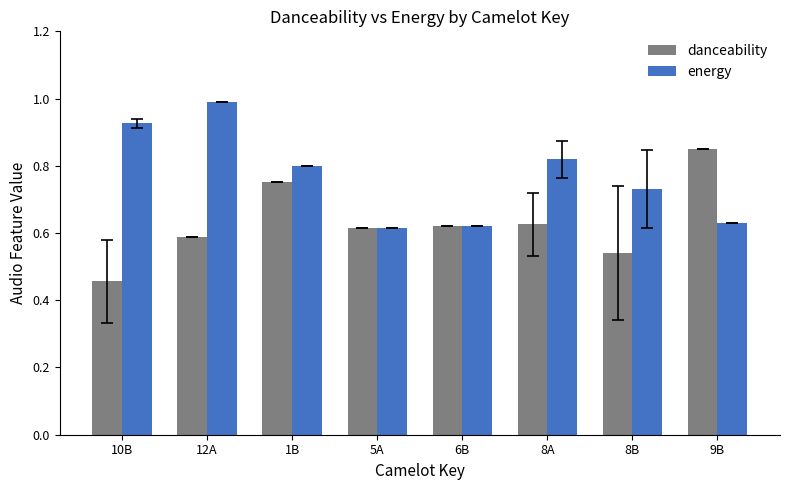

List the series in order of their overall mean, highest first.

energy, danceability